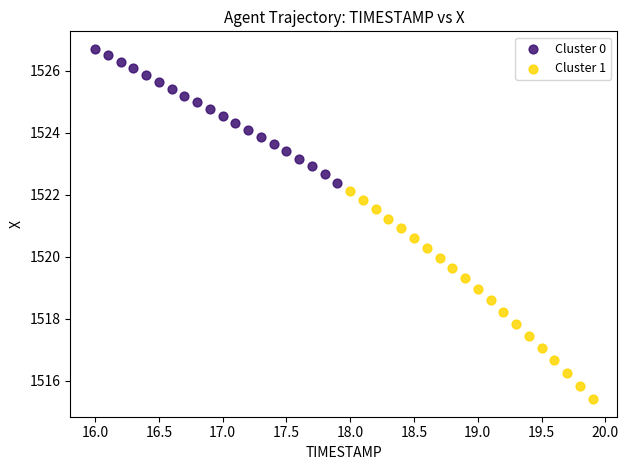

Which series has the largest Y range (max minus min)?

Cluster 1